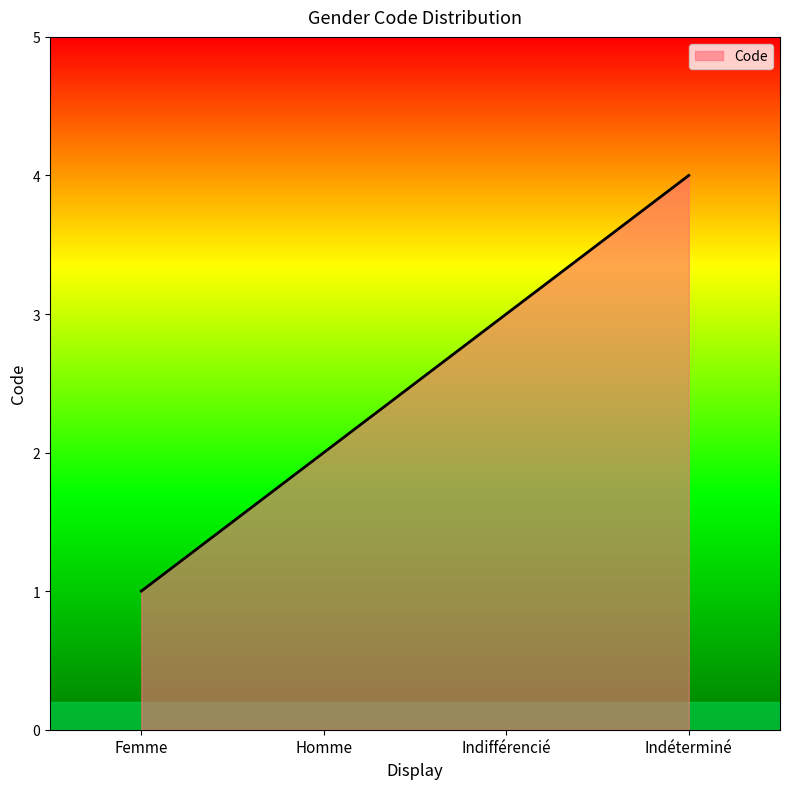

What is the smallest value displayed?

1.0